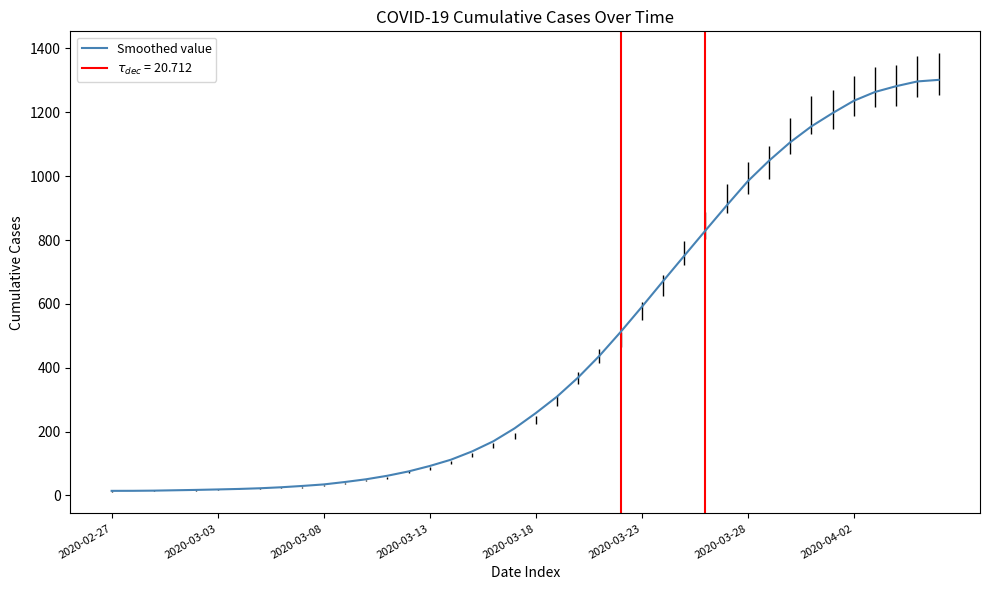

Count the number of data series in this chart.

1